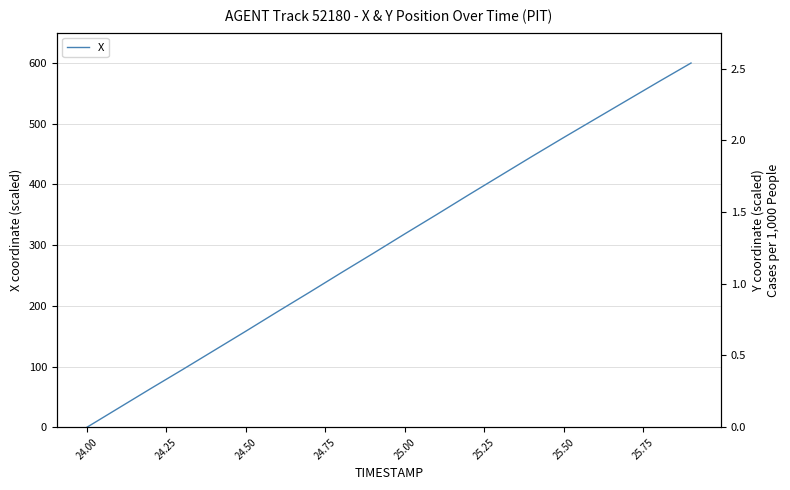

The value of X at 25.50 is 734.2. True or false?

False